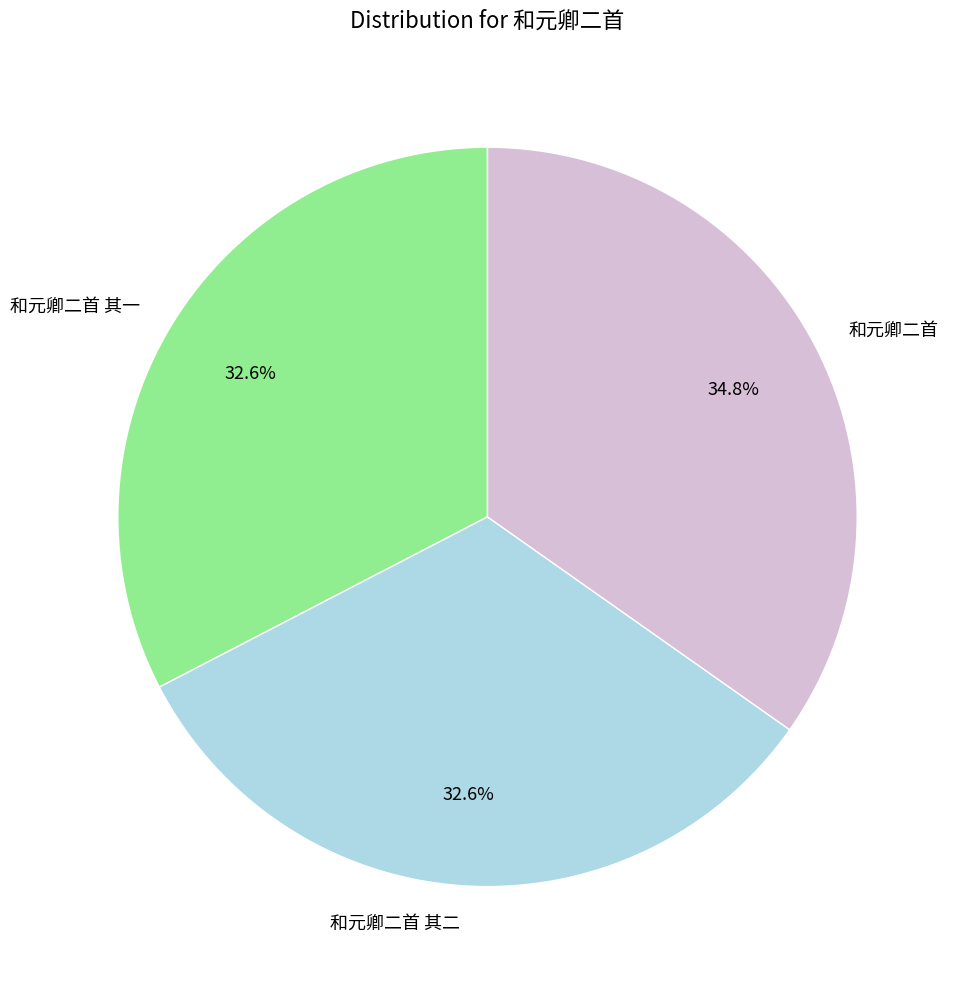

Approximately how many times larger is the value at 和元卿二首 compared to 和元卿二首 其二?

1.1